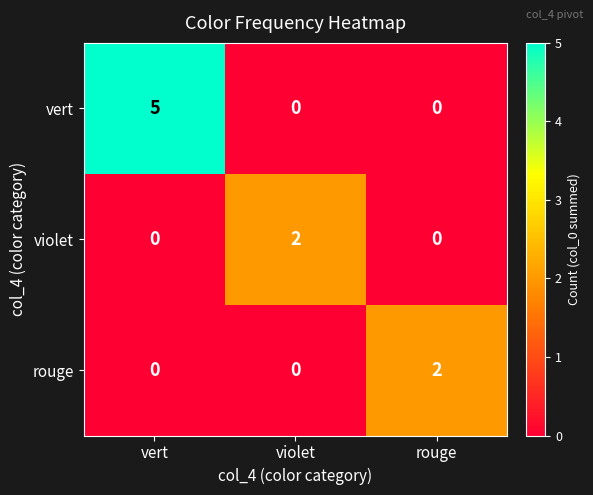

Count the violet values in the range 0 to 2.

3